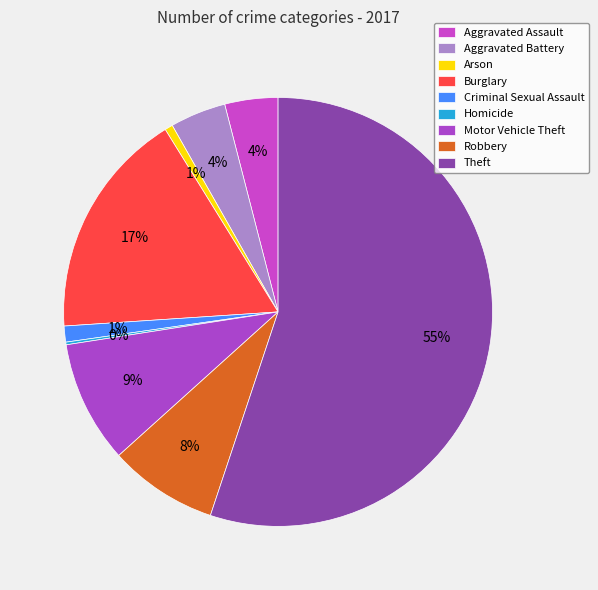

Count the number of slices in the pie.

9